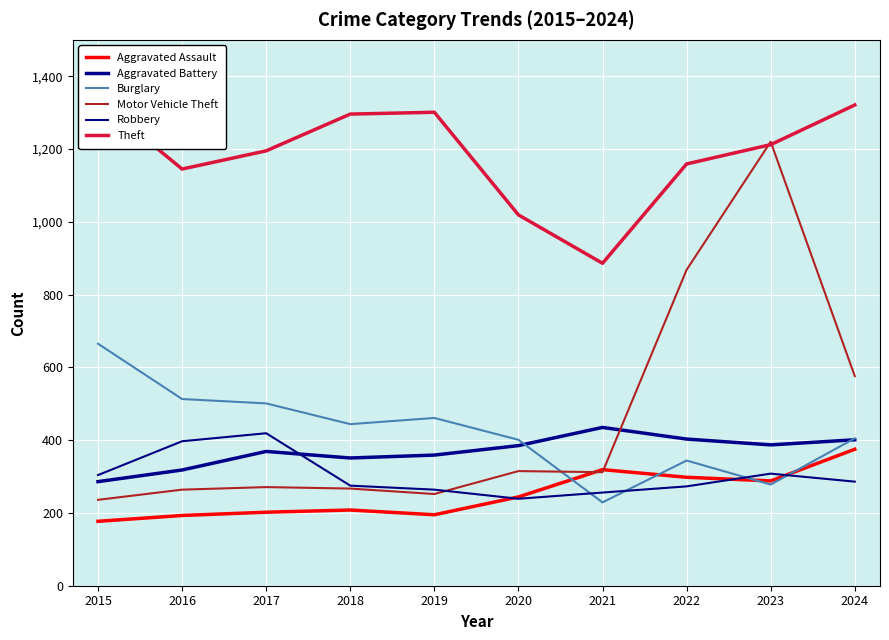

Is this an area chart (filled region under the line)?

No